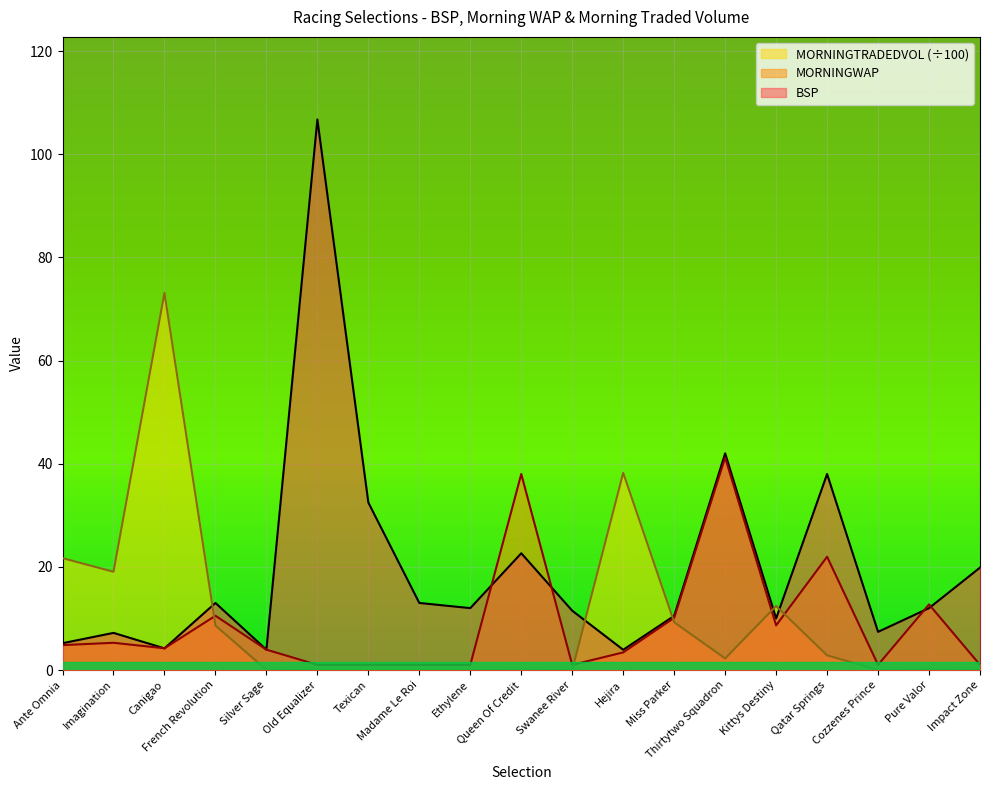

Is the value of MORNINGWAP at Old Equalizer greater than the value of BSP at Swanee River?

No